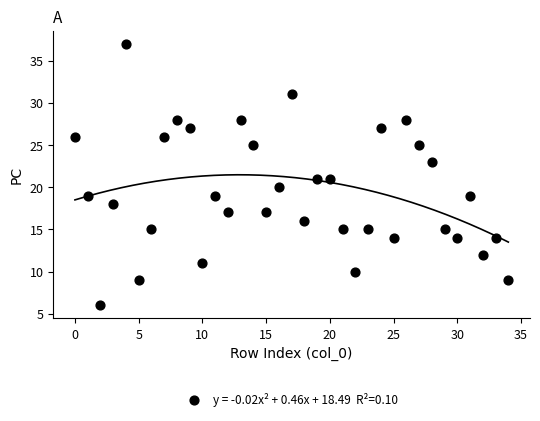

What is the range of Y values (max minus min)?

31